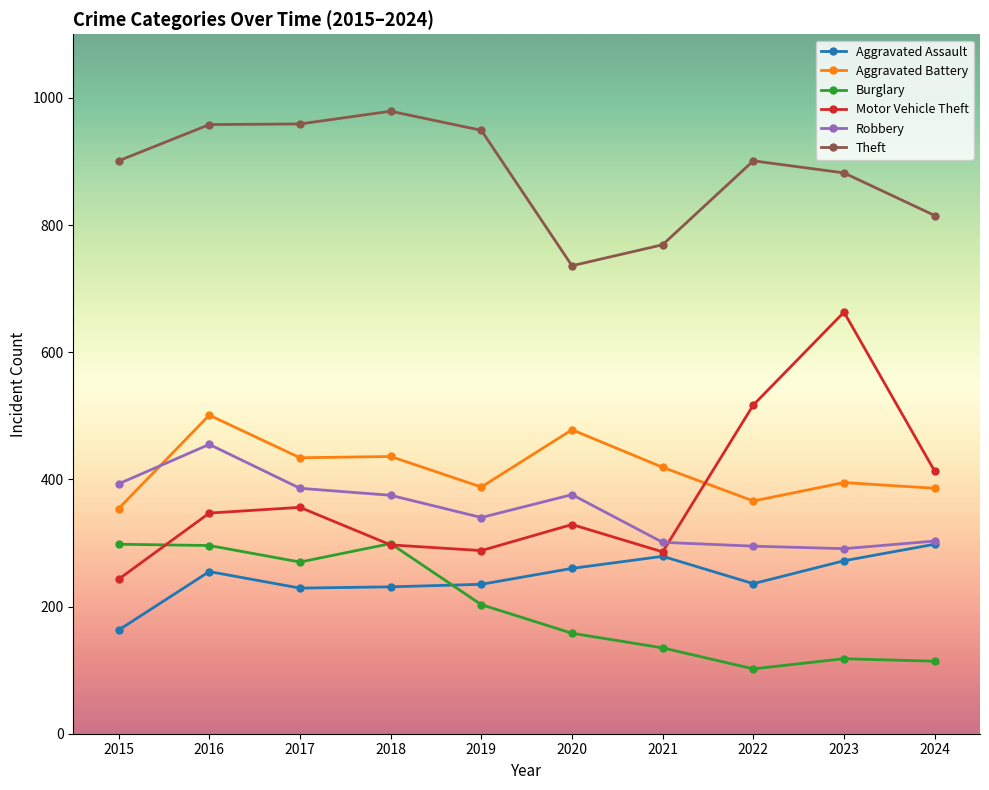

After their last crossing, which series has the higher values: Robbery or Aggravated Battery?

Aggravated Battery